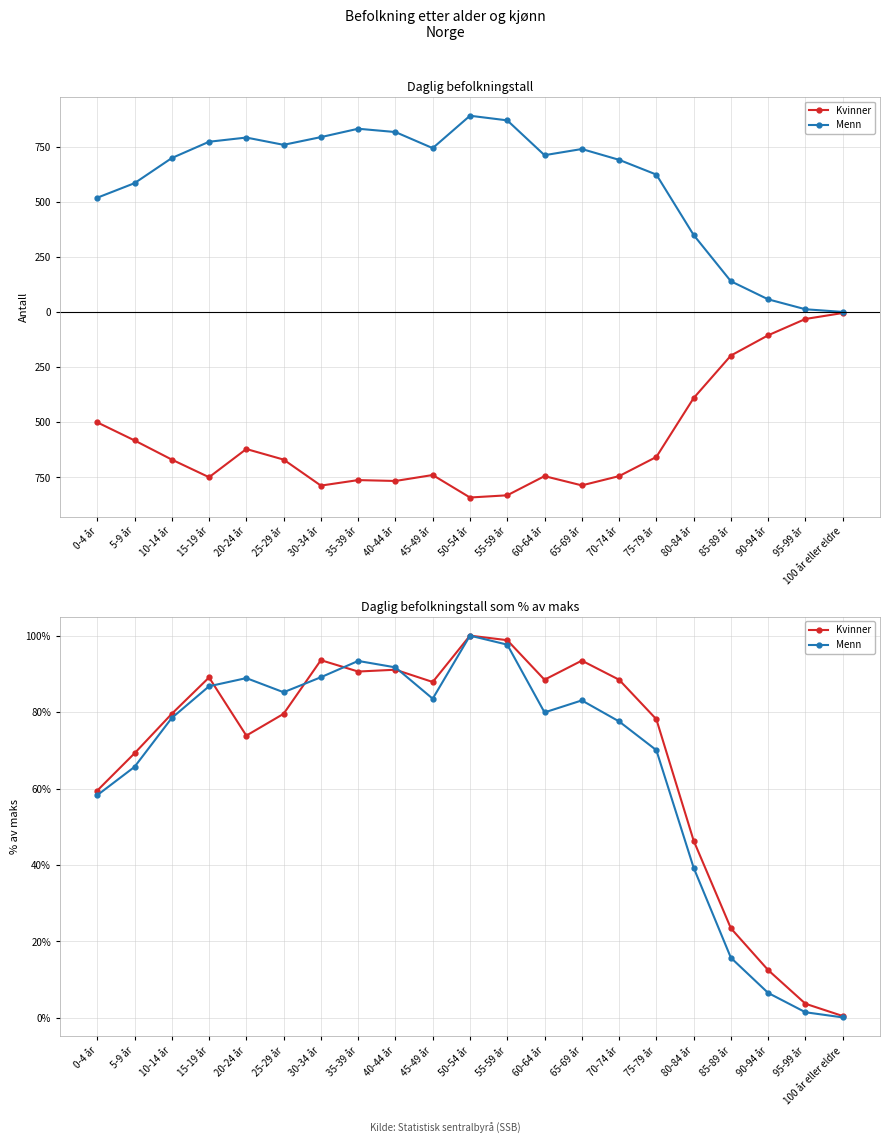

After their last crossing, which series has the higher values: Kvinner or Menn?

Kvinner